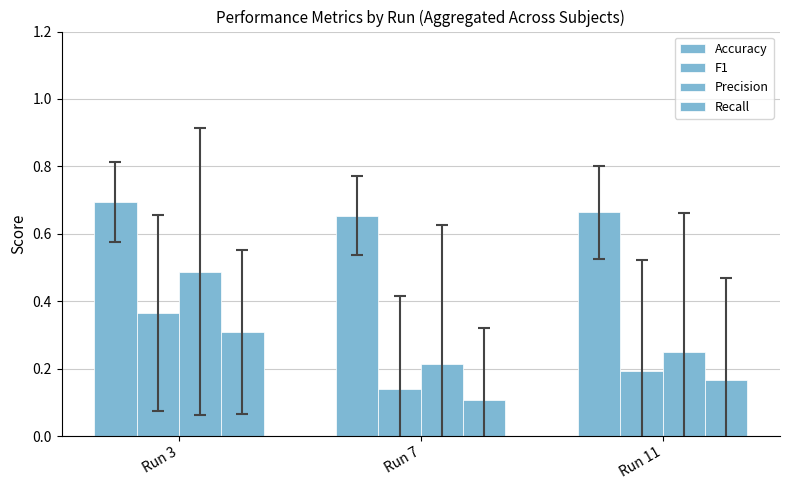

Rank the categories by Recall value from lowest to highest.

Run 7, Run 11, Run 3